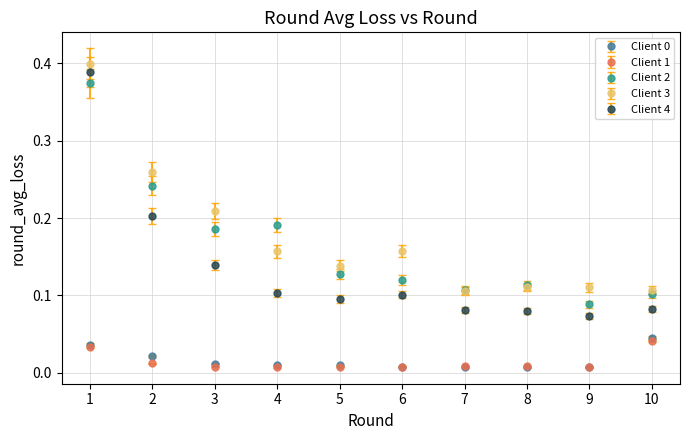

True or false: Client 4 and Client 0 cross at least once.

False